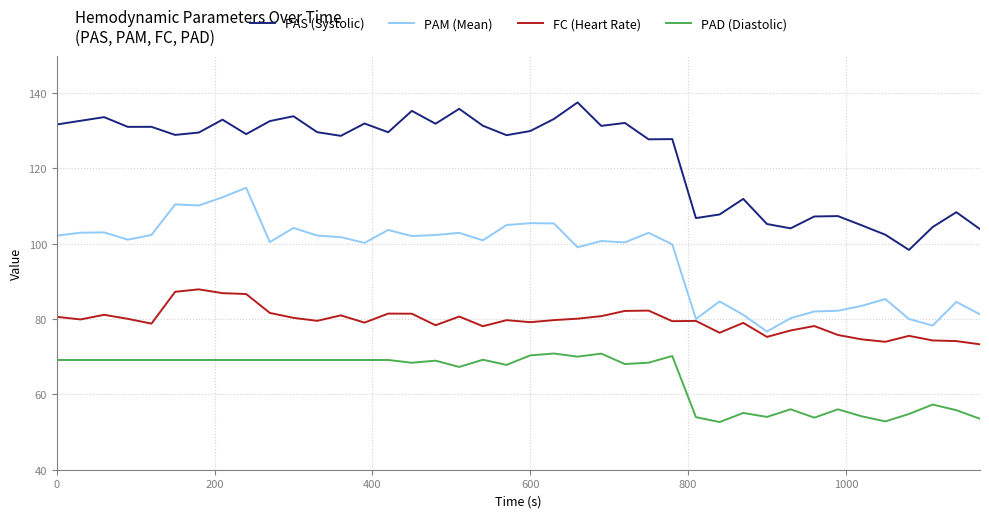

What is the difference between the maximum and minimum values in the FC (Heart Rate) series?

14.6